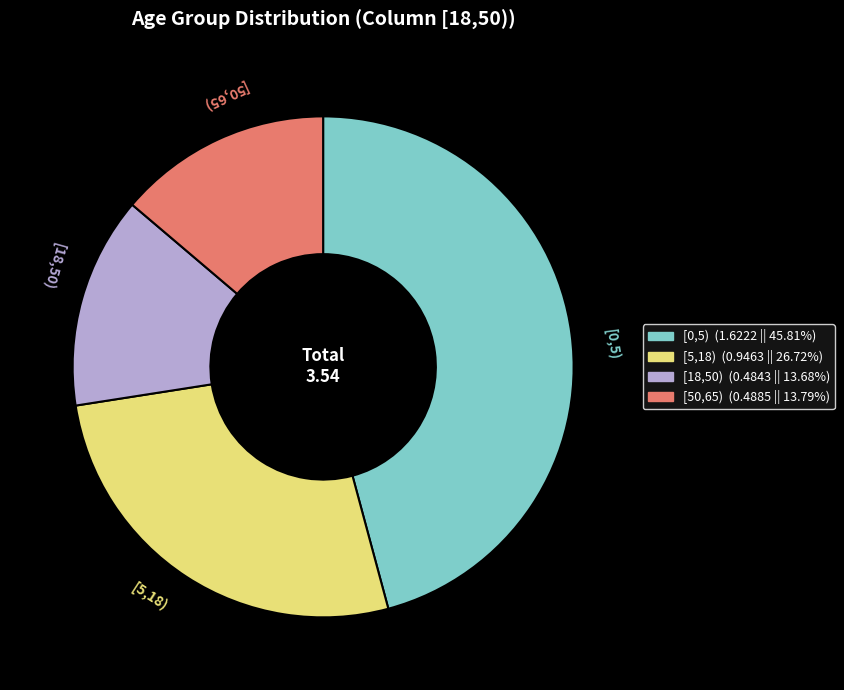

How many segments does this pie chart have?

4